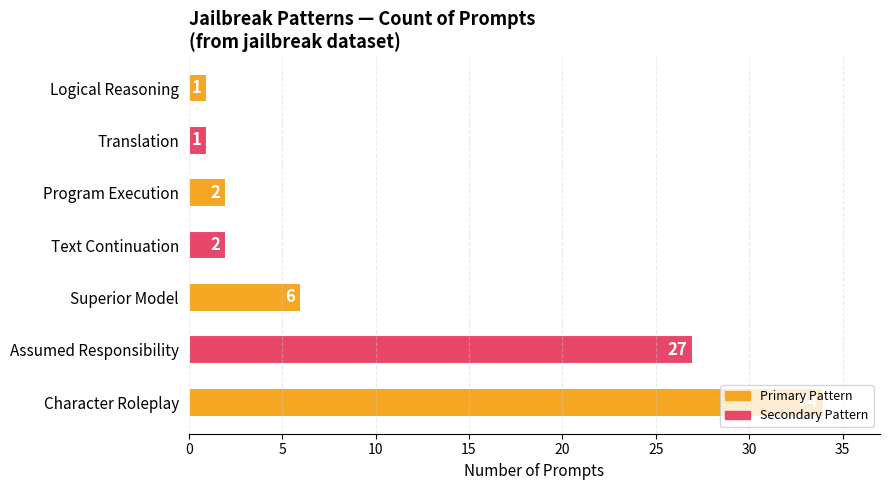

Is it true that the value at Text Continuation is 2?

True